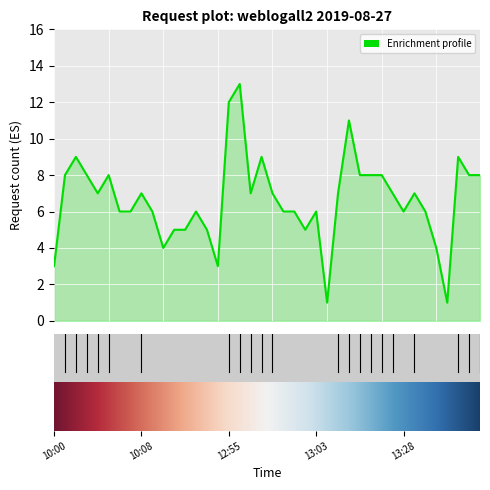

True or false: there are more than 0 points higher than both neighbors.

True